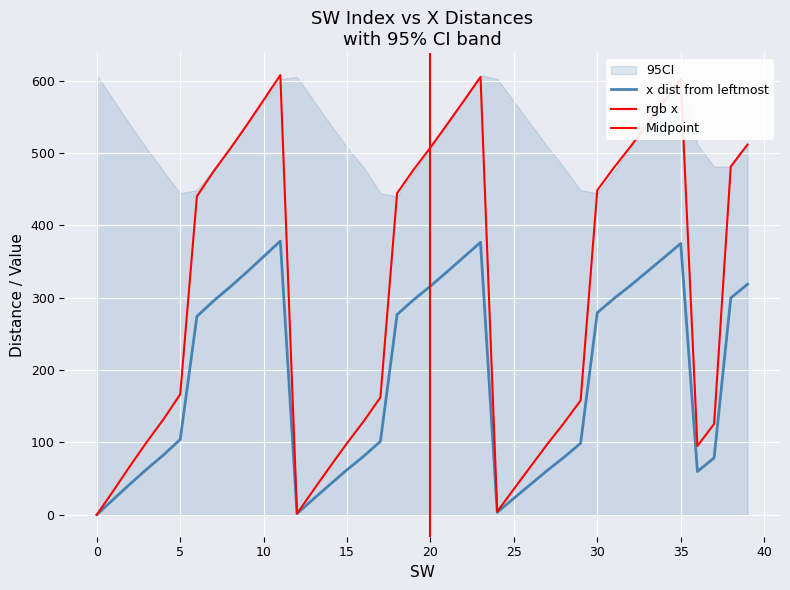

Where is rgb x nearest to the value 303?

5